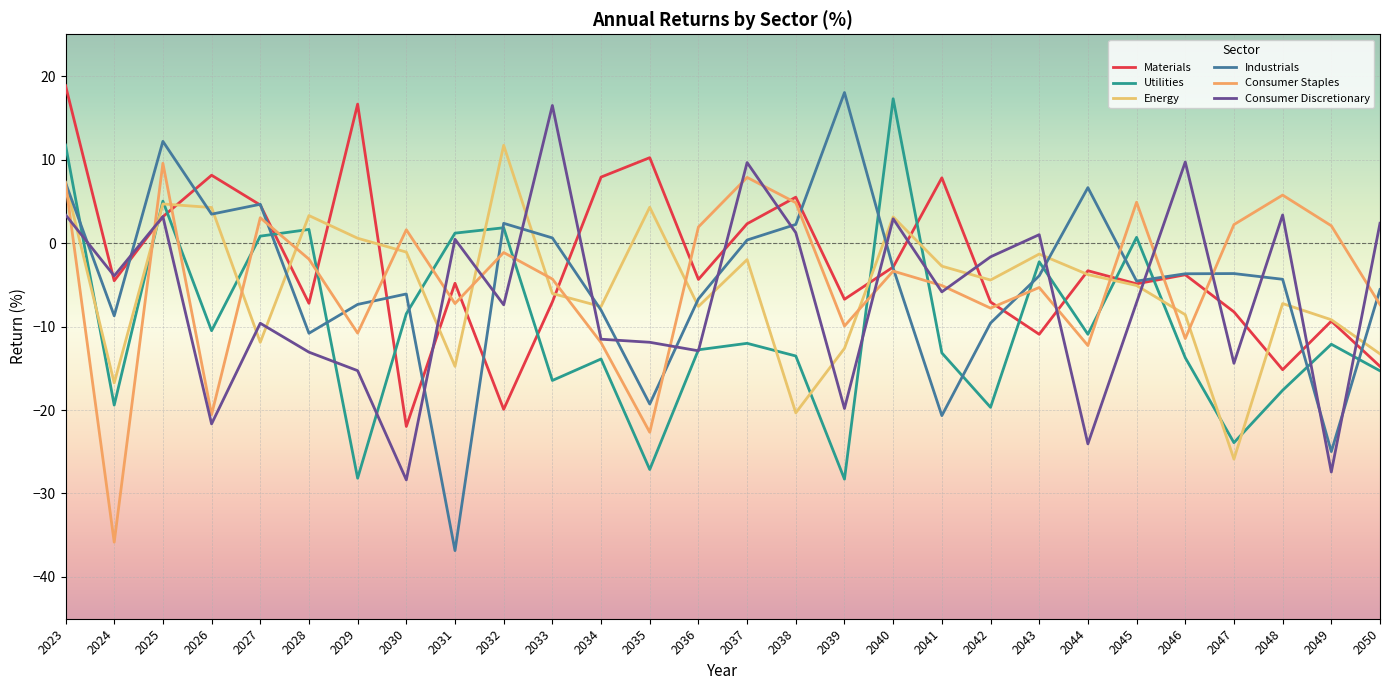

How many times do Industrials and Consumer Discretionary cross each other?

17